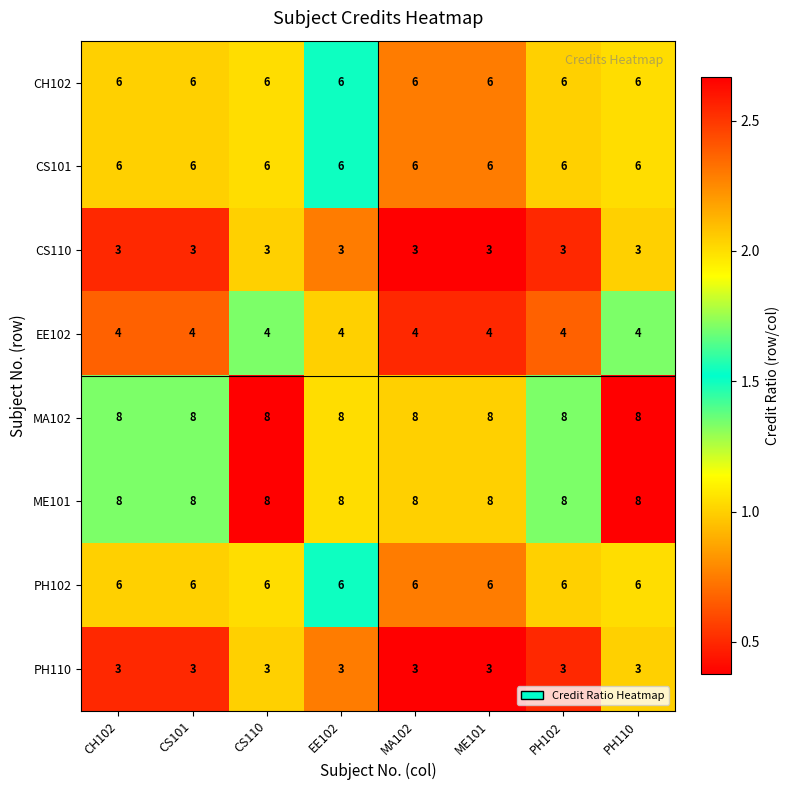

What is the lowest value of the CH102 series?

6